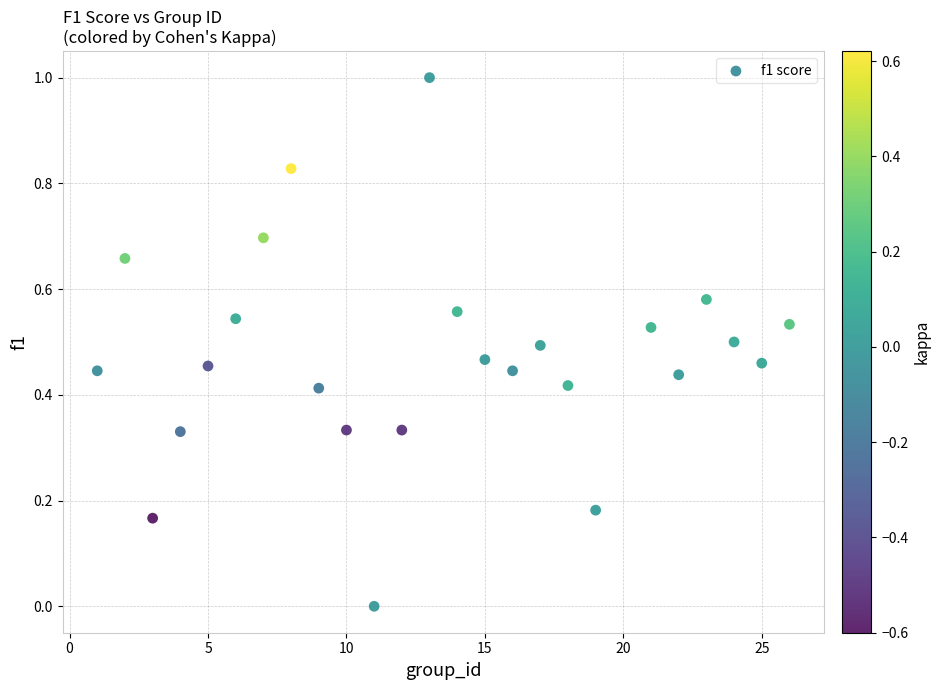

What is the range of X values (max minus min)?

25.0